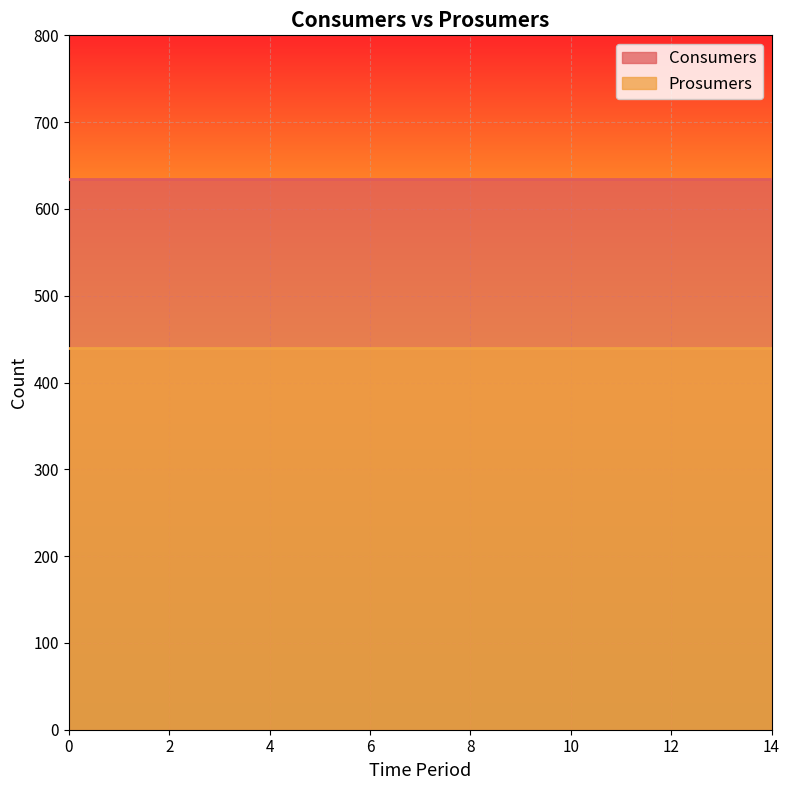

What is the sum of the Consumers values at 2 and 4?

1270